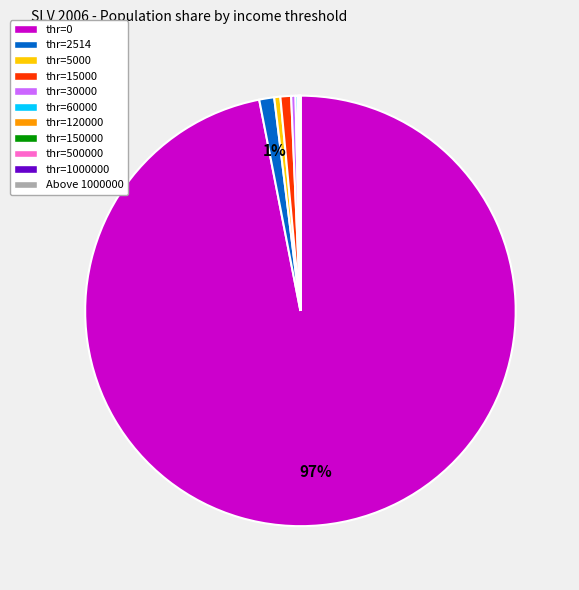

Is it true that thr=15000 is 11% of the pie?

False